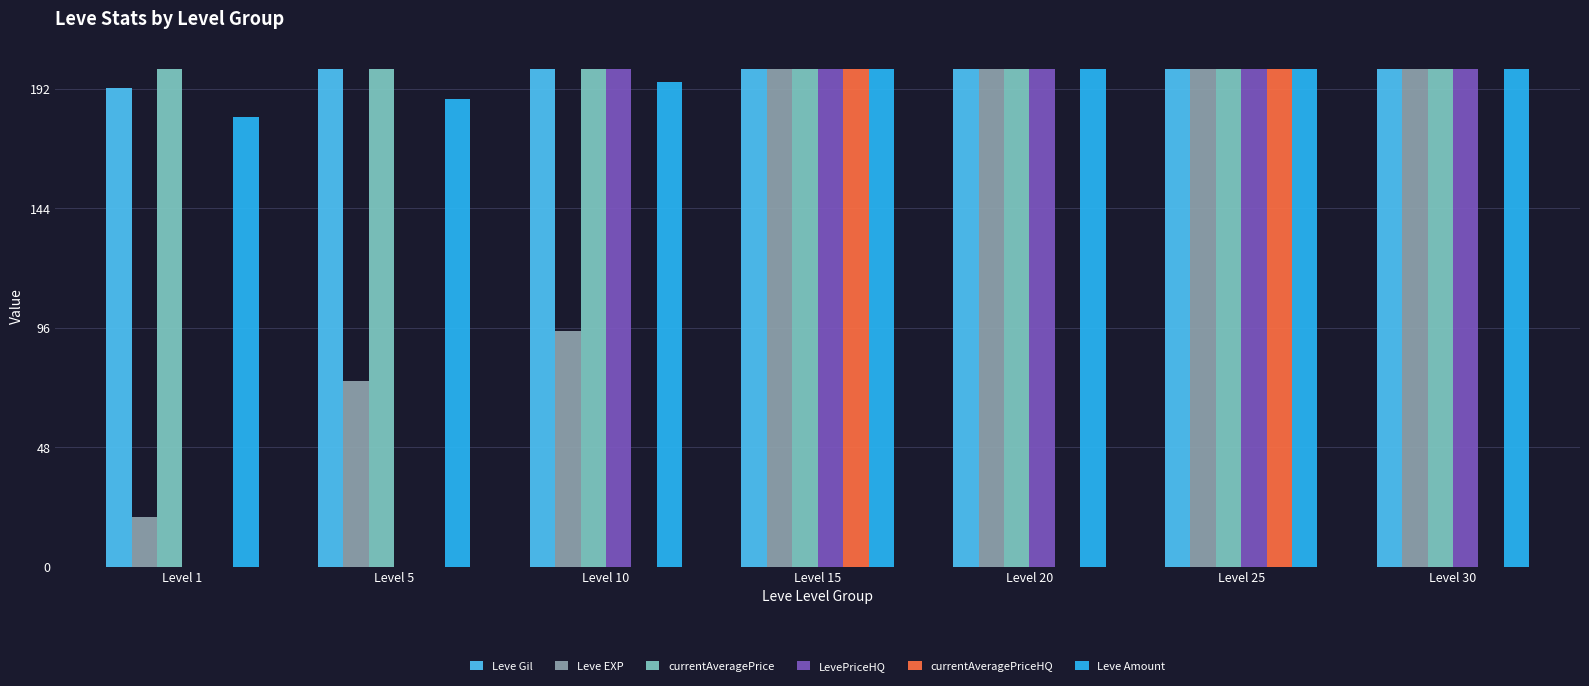

Is it true that LevePriceHQ equals -62.4 at Level 5?

False